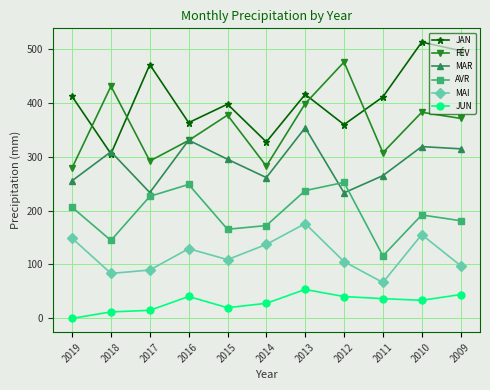

What is the total value across all series at 2011?

1202.4